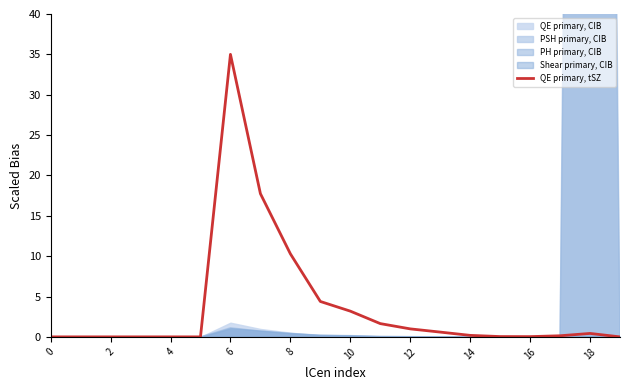

The value of QE primary, tSZ at 8 is 10.3. True or false?

True